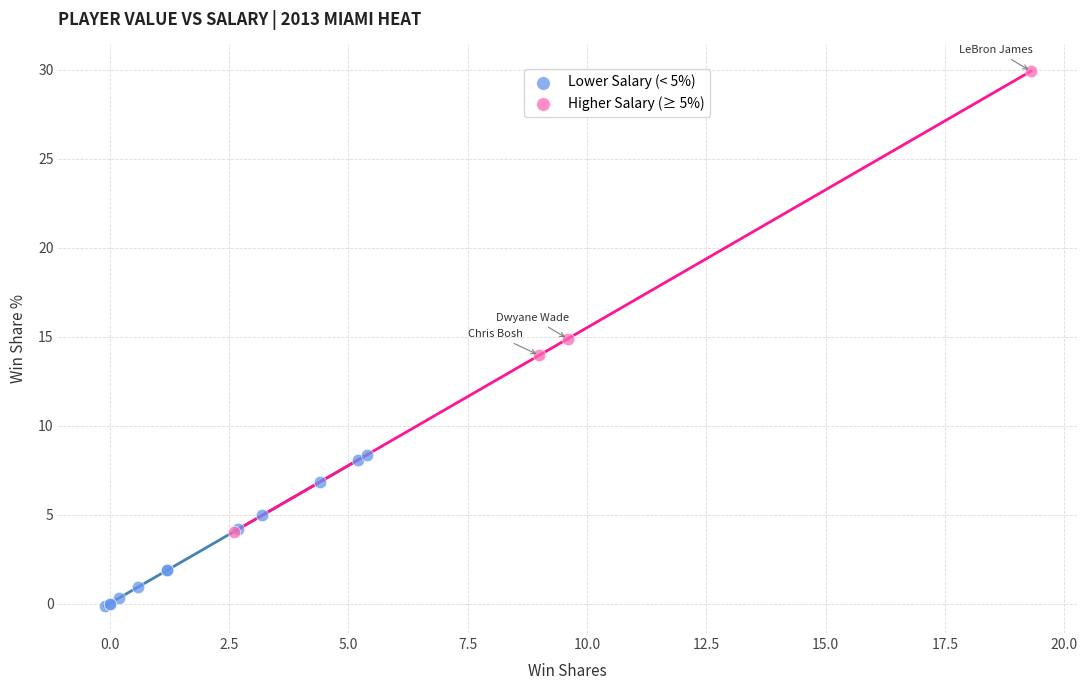

Which series reaches the maximum Y coordinate?

Higher Salary (≥ 5%)